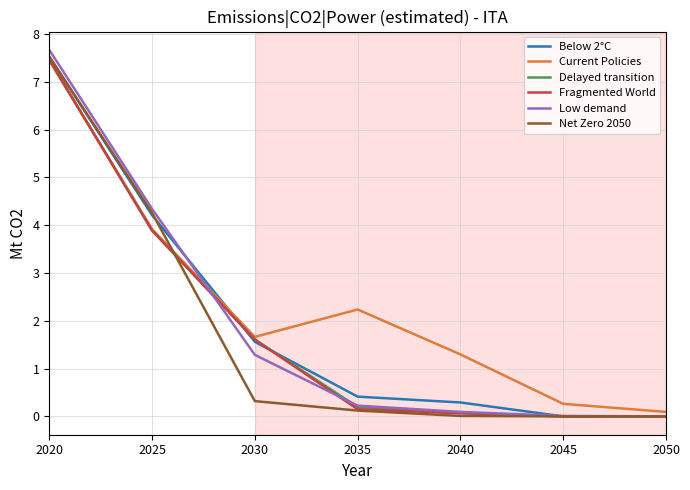

What is the spread (max minus min) of values at 2025?

0.5